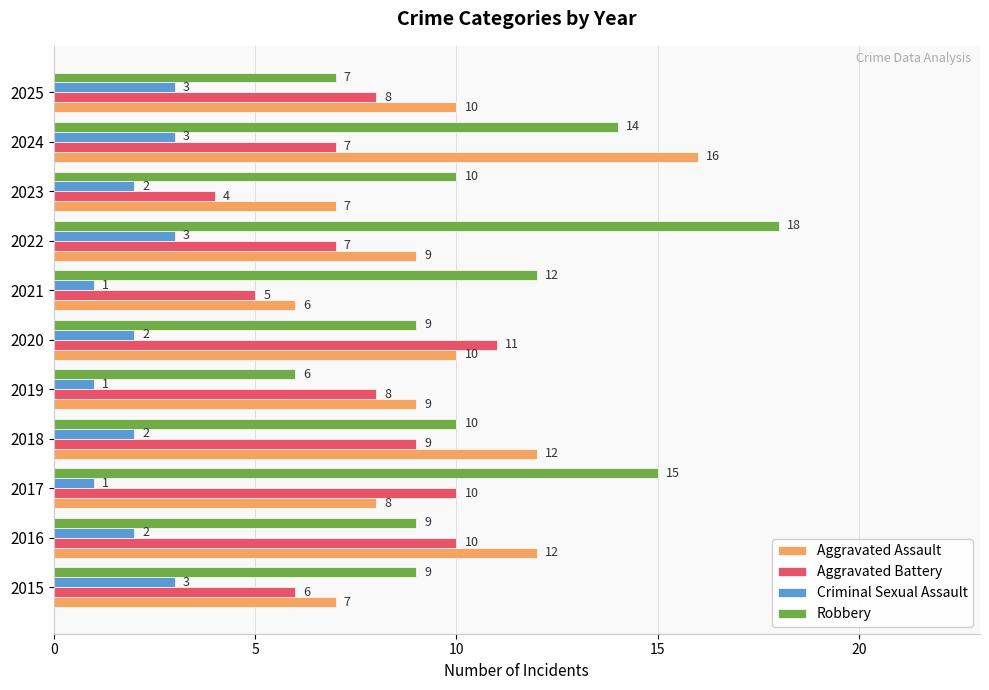

Count the number of categories in the chart.

11